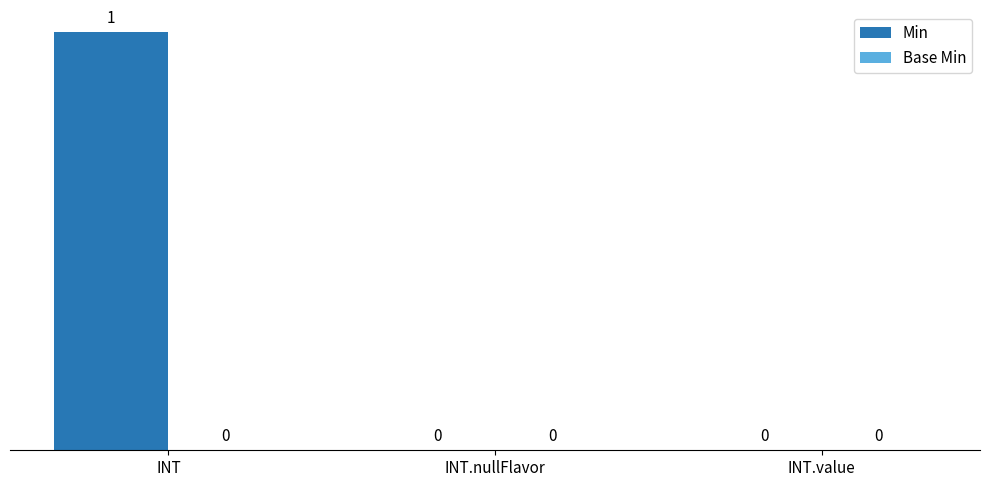

How many values are between 0 and 1?

3